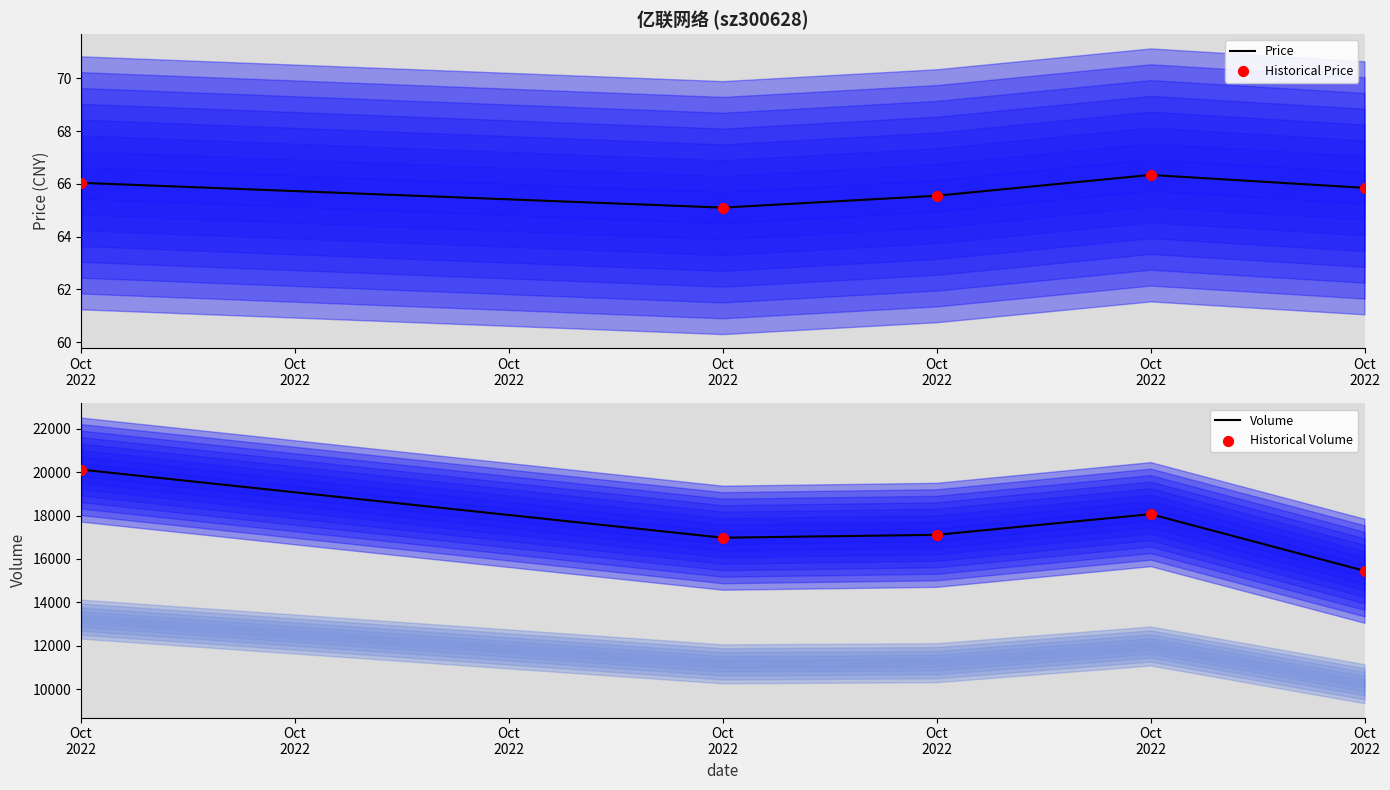

What is the total value across all series at Oct
2022?

40380.1